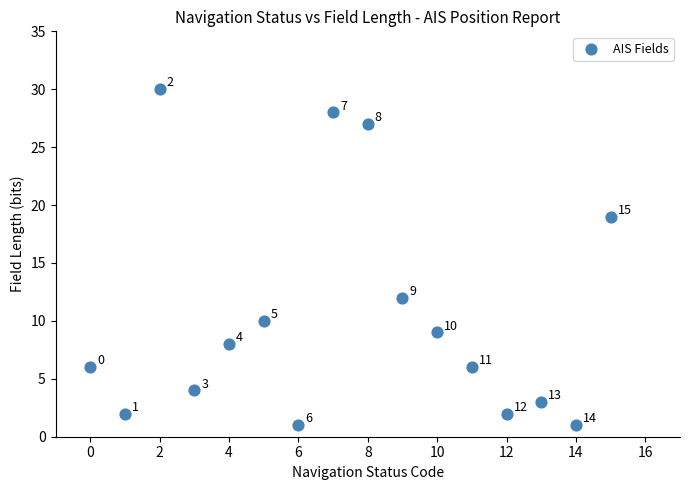

What Y value in the scatter plot is closest to 15?

12